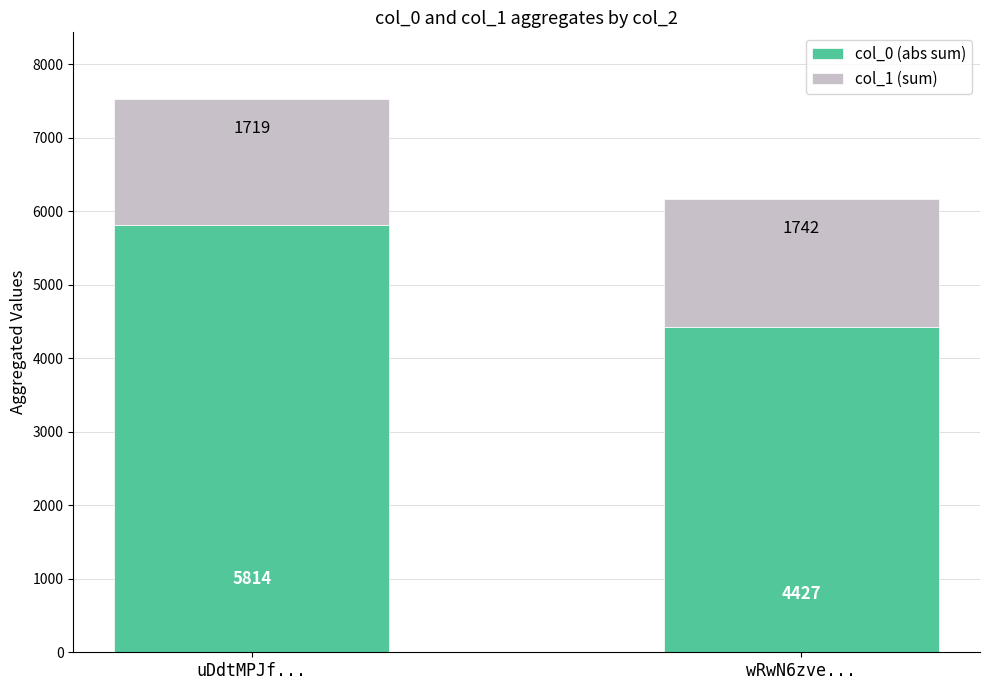

Where is col_0 (abs sum) nearest to the value 5120?

wRwN6zve...